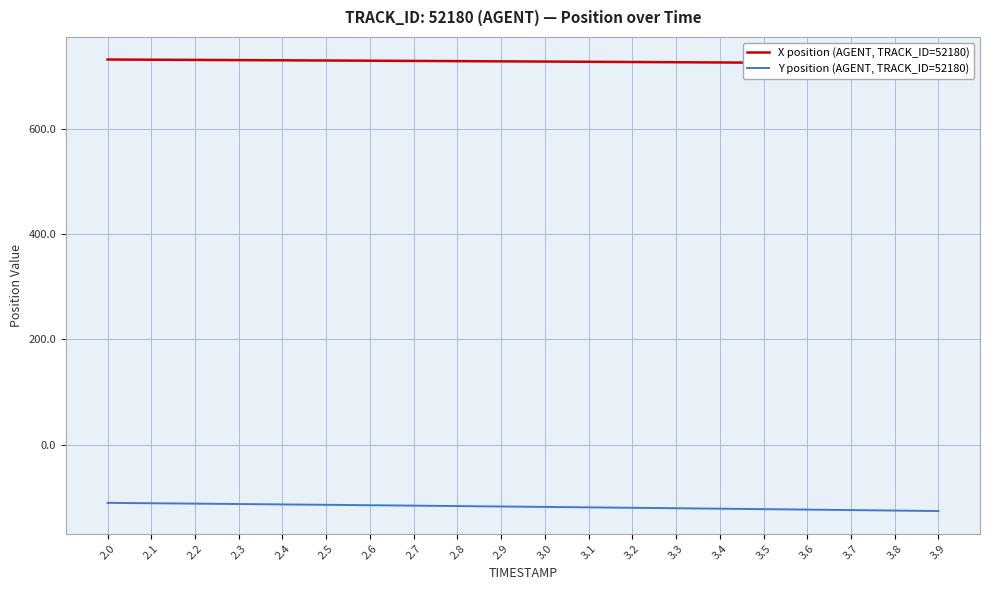

What is the minimum value shown in the chart?

-125.3